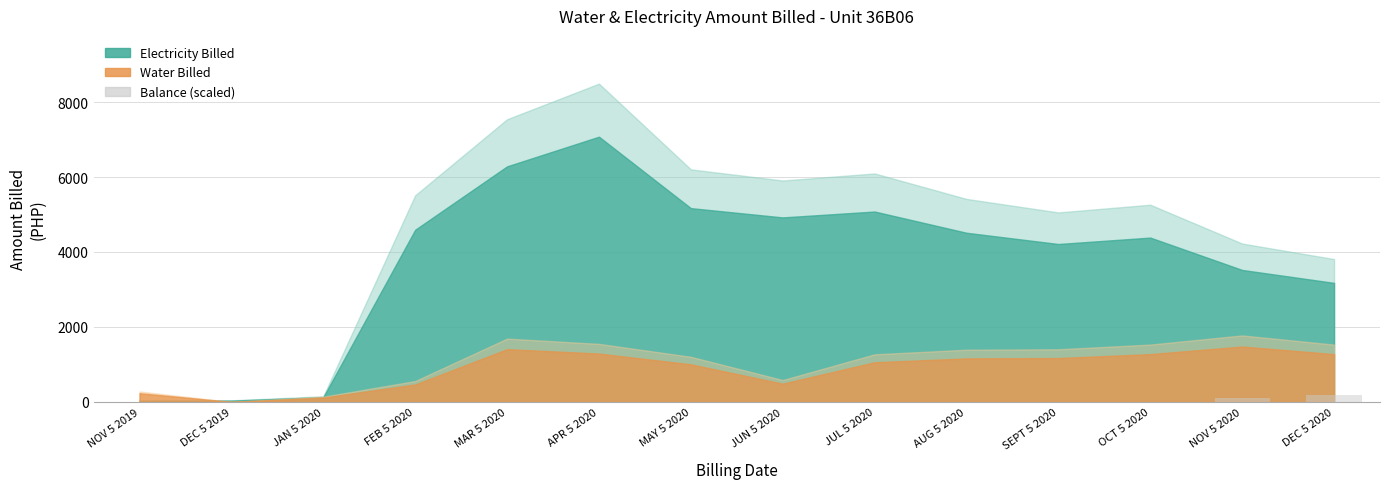

The value at DEC 5 2019 is 0.0. True or false?

True